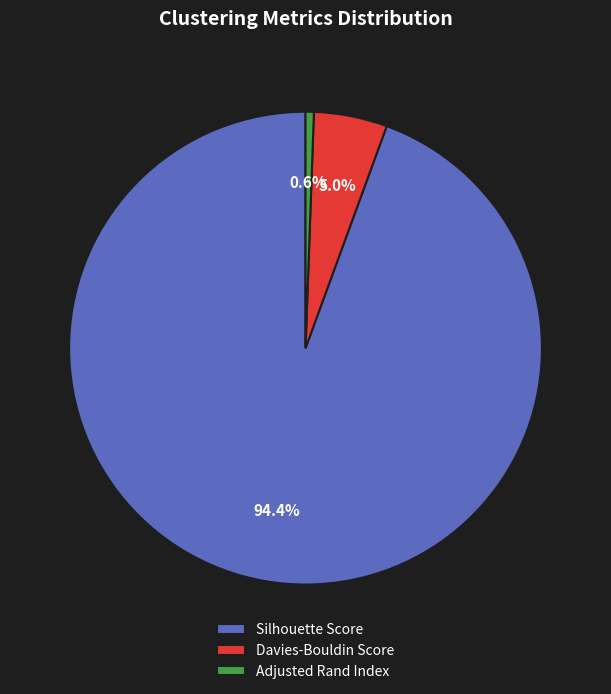

Is there a majority slice in this chart?

Yes